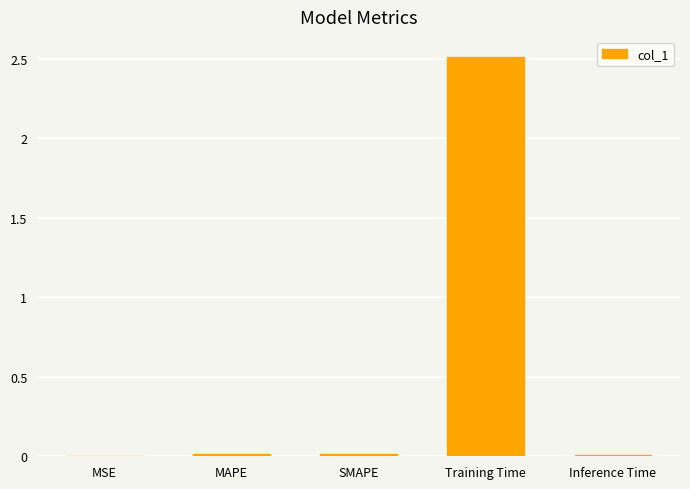

What is the maximum value shown in the chart?

2.5